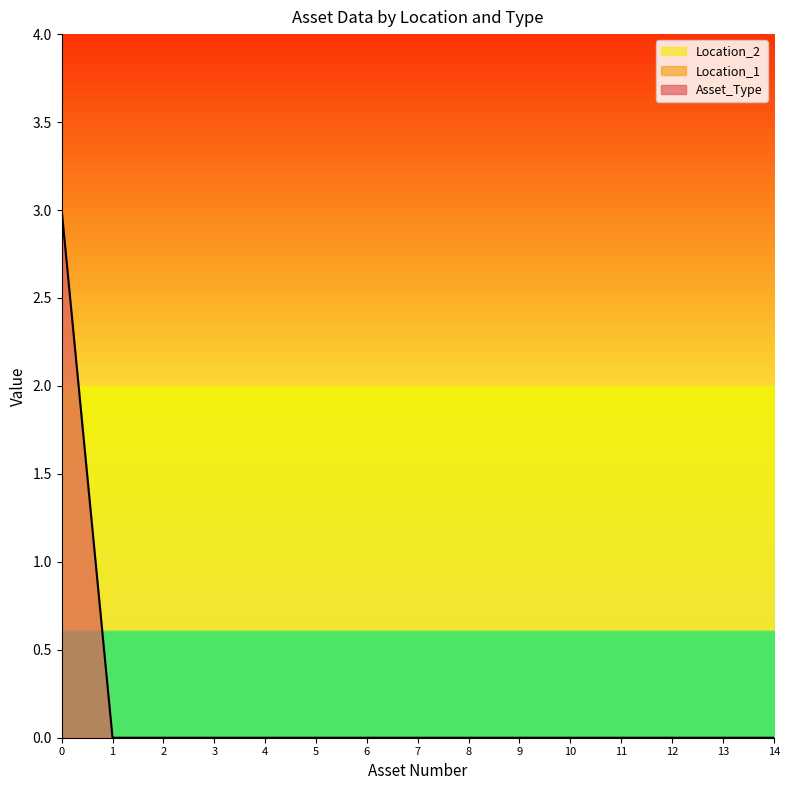

List the series in order of their peak value, lowest first.

Location_1, Location_2, Asset_Type